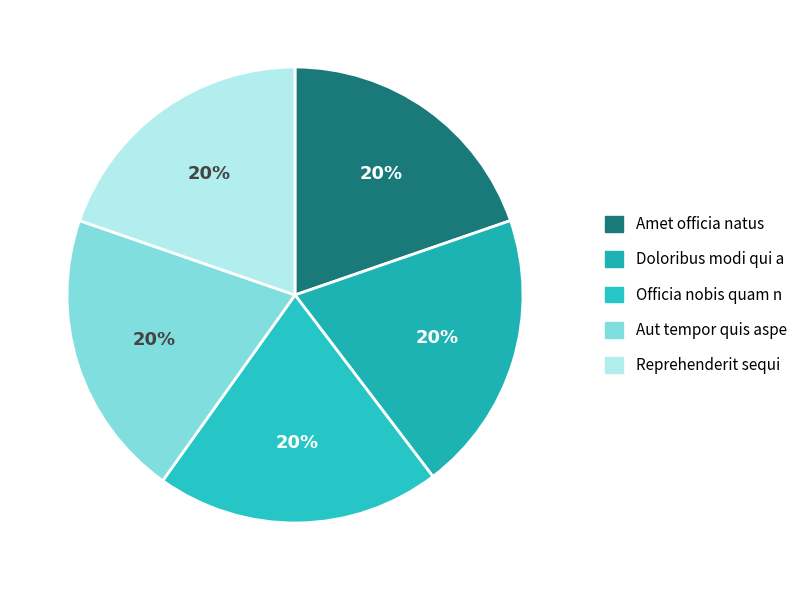

To the nearest percent, what percentage of the pie is Amet officia natus?

20%